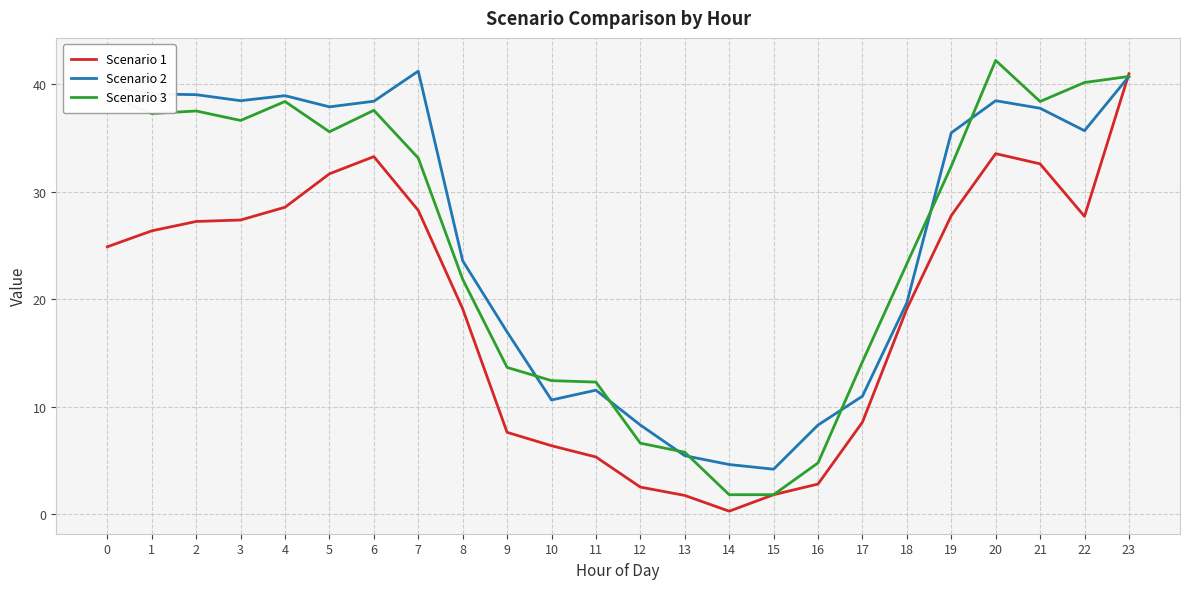

True or false: Scenario 3 has a value of 6.6 at 12.

True